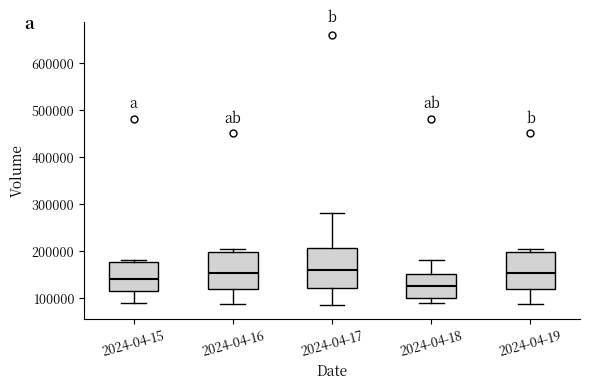

Which box's median line is the lowest?

2024-04-18